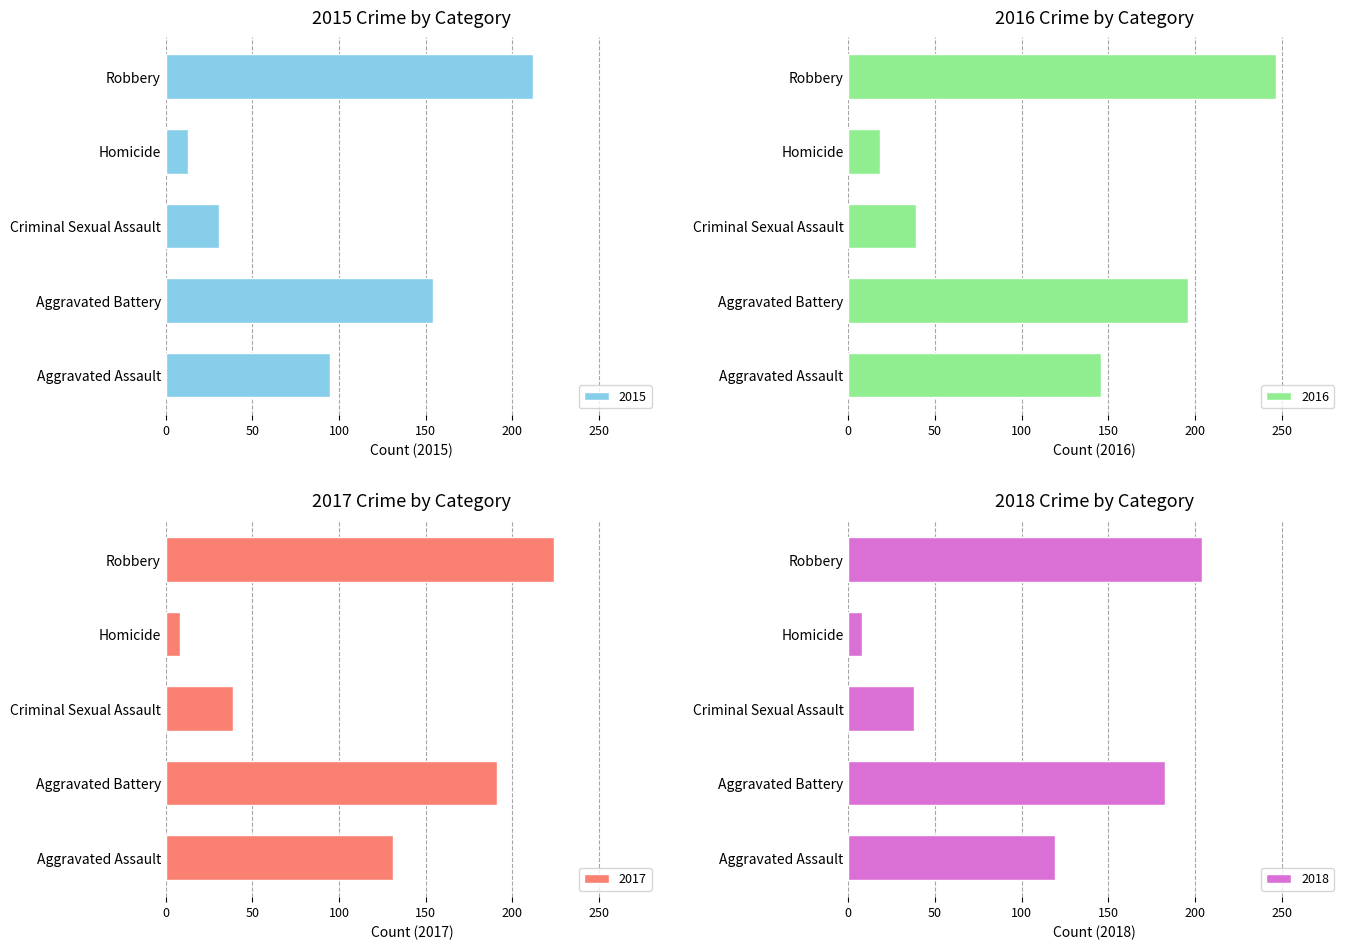

Which has a higher value, Homicide or Criminal Sexual Assault?

Criminal Sexual Assault